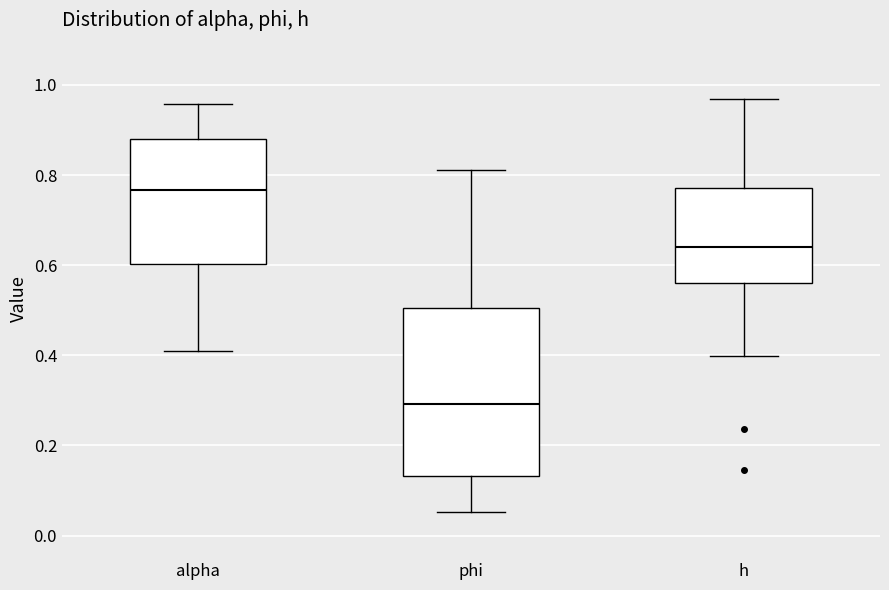

Which box has the lowest median line?

phi